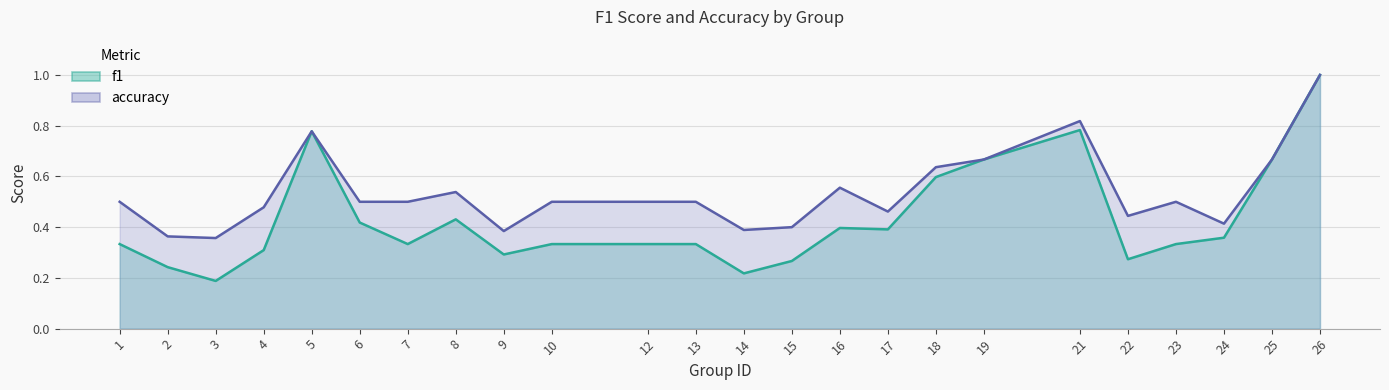

Is it true that accuracy equals 0.4 at 14?

True